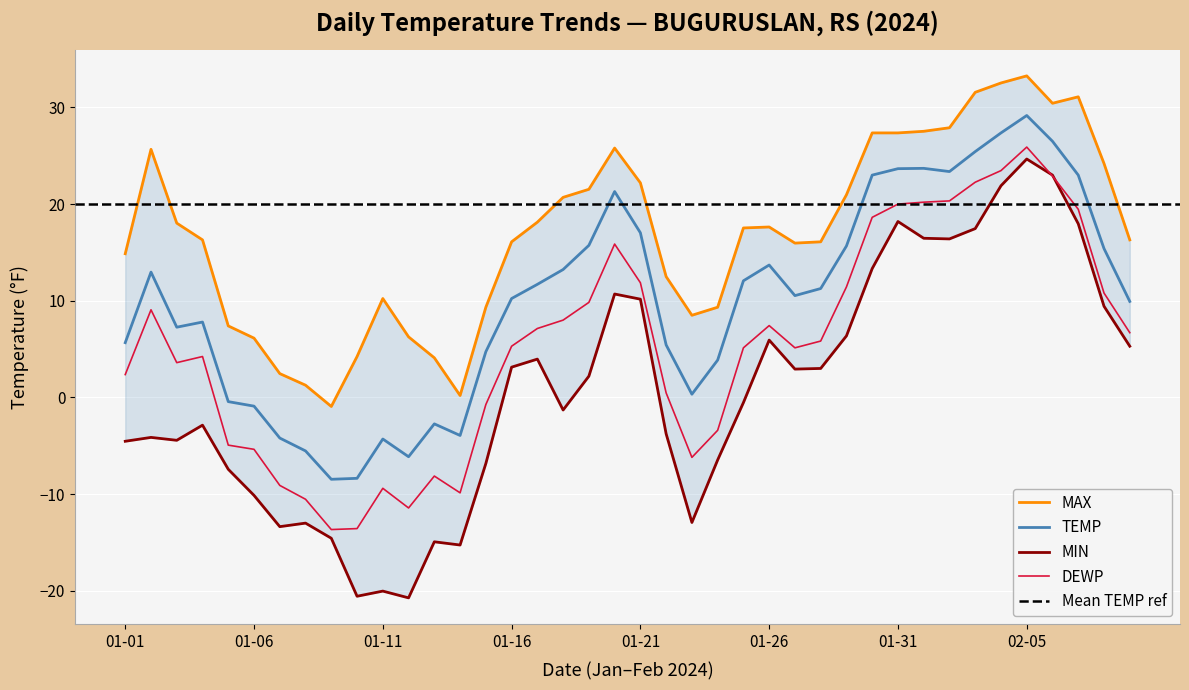

How many lines are shown in the chart?

4